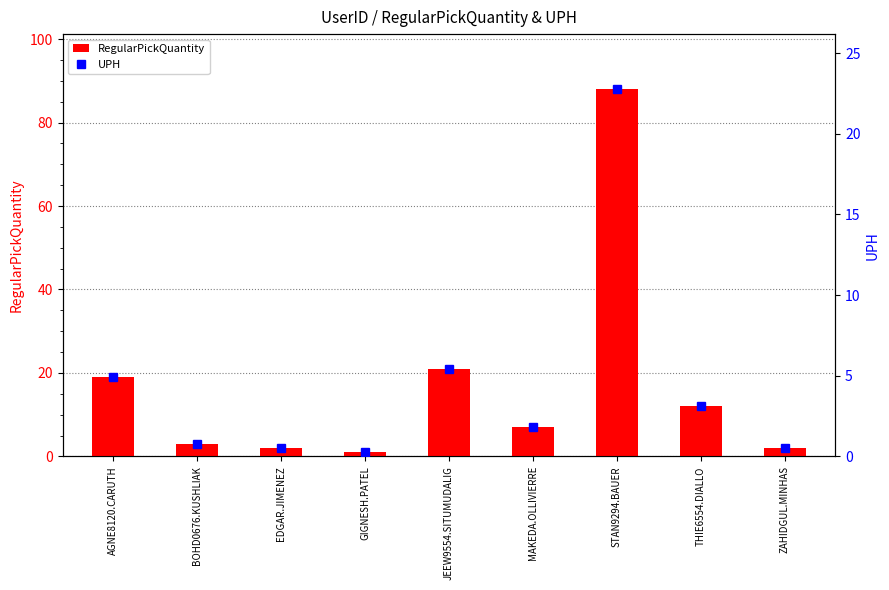

What is the difference between the highest and lowest values at JEEW9554.SITUMUDALIG?

15.6